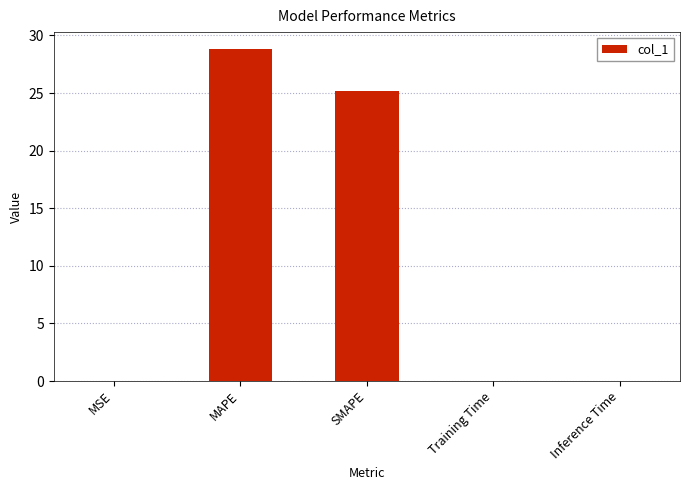

Which has a higher value, MAPE or Training Time?

MAPE